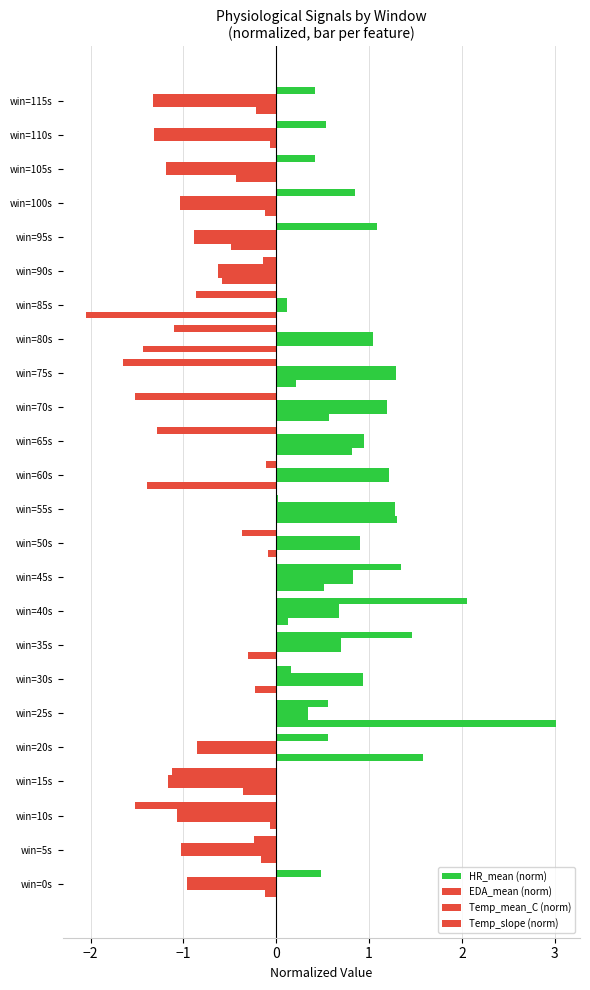

What is the lowest value of the HR_mean (norm) series?

-1.6